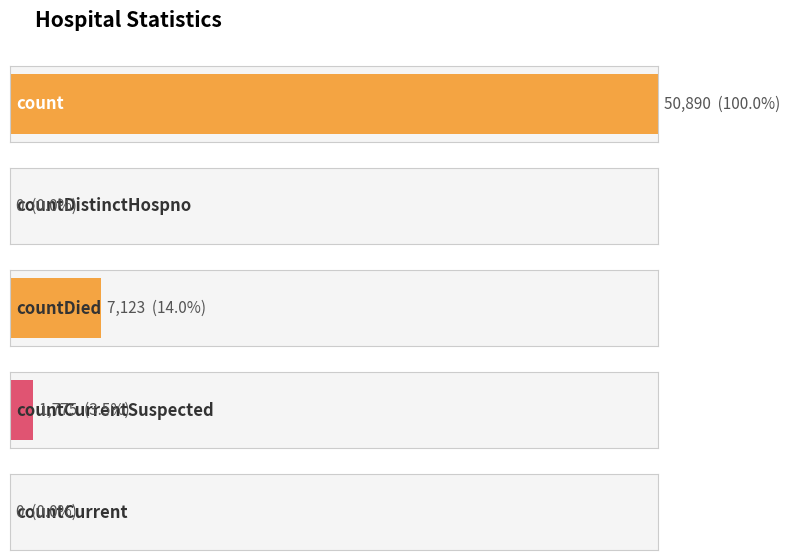

Rank the categories by value from lowest to highest.

countDistinctHospno, countCurrent, countCurrentSuspected, countDied, count